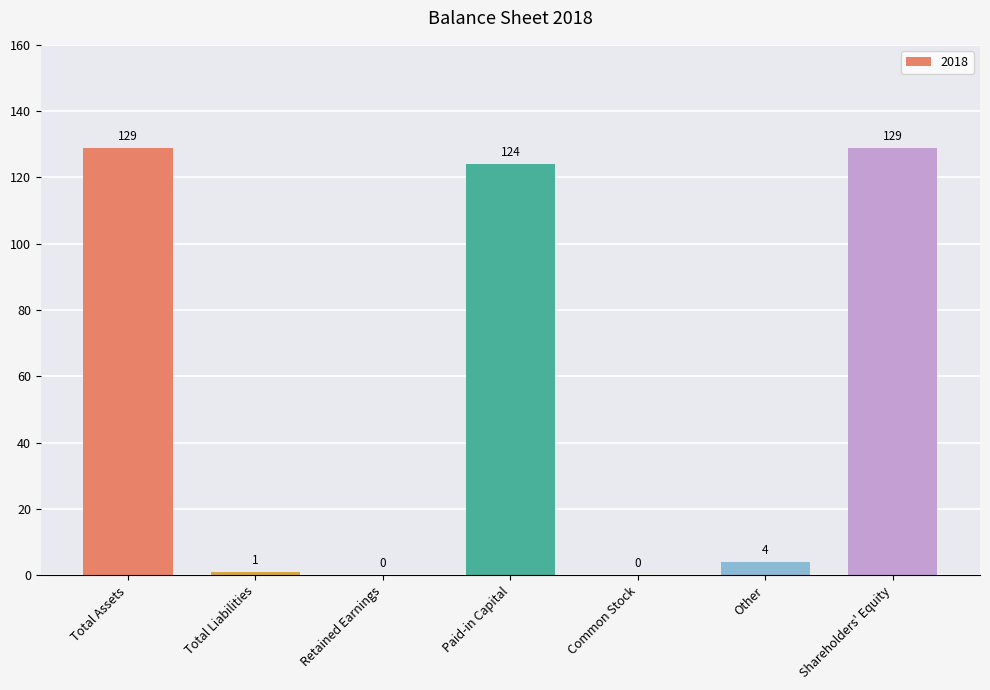

True or false: the data shows 0 at Retained Earnings.

True